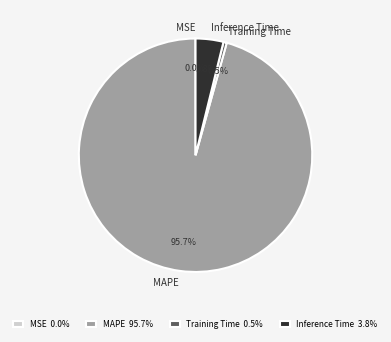

True or false: MAPE accounts for 96% of the total.

True